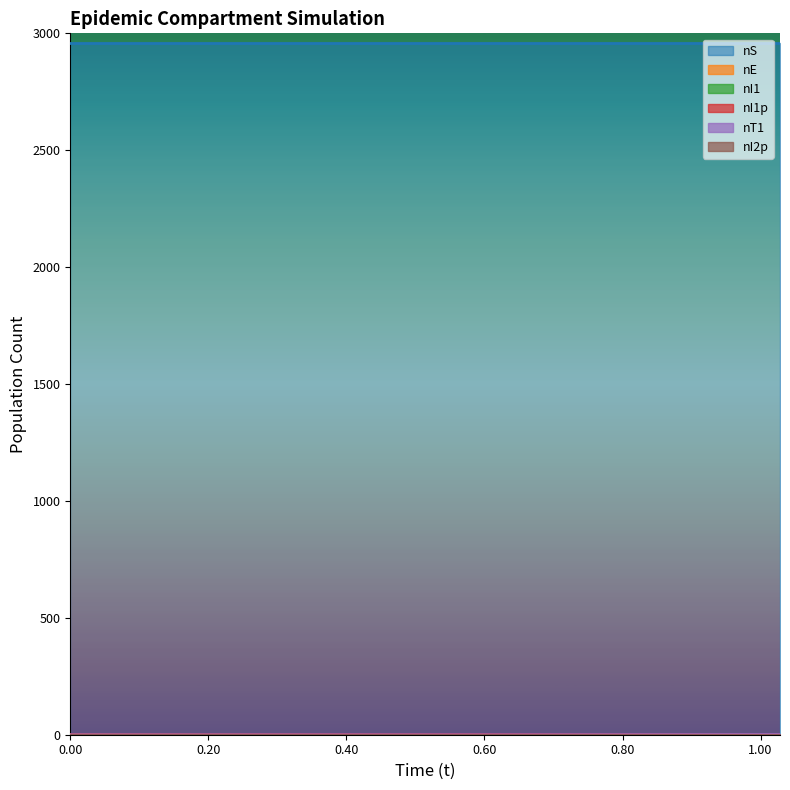

What position from the right is 0.6211131705566674?

2